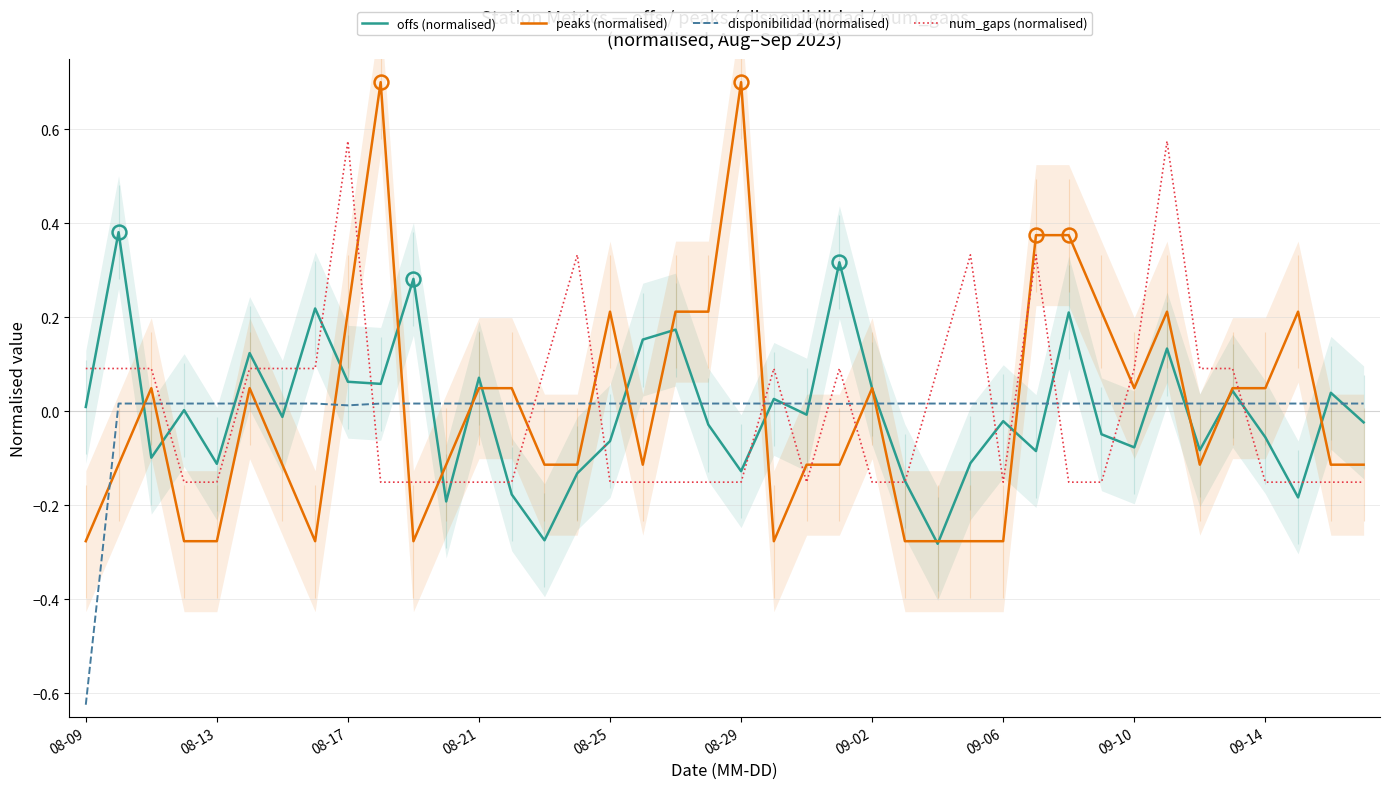

The offs (normalised) series shows -0.0 at 09-14. True or false?

False